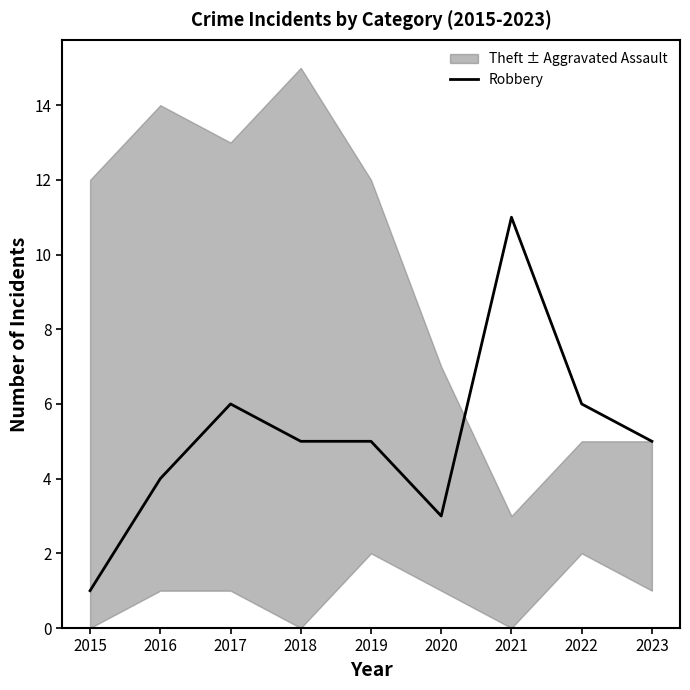

Where does the data first go above 5?

2017